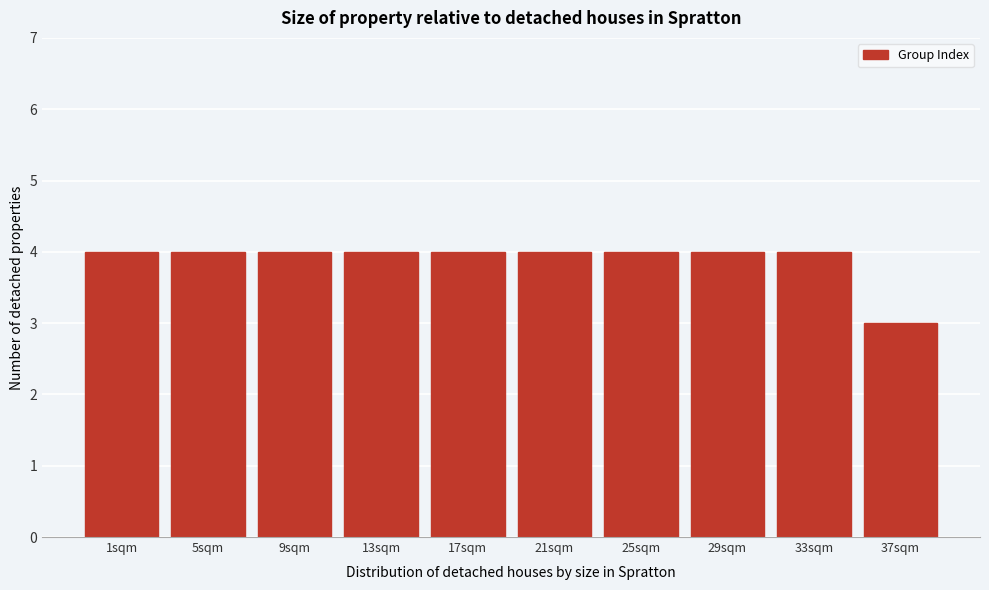

Reading left to right, extract all data points from this chart.

1sqm=4	5sqm=4	9sqm=4	13sqm=4	17sqm=4	21sqm=4	25sqm=4	29sqm=4	33sqm=4	37sqm=3